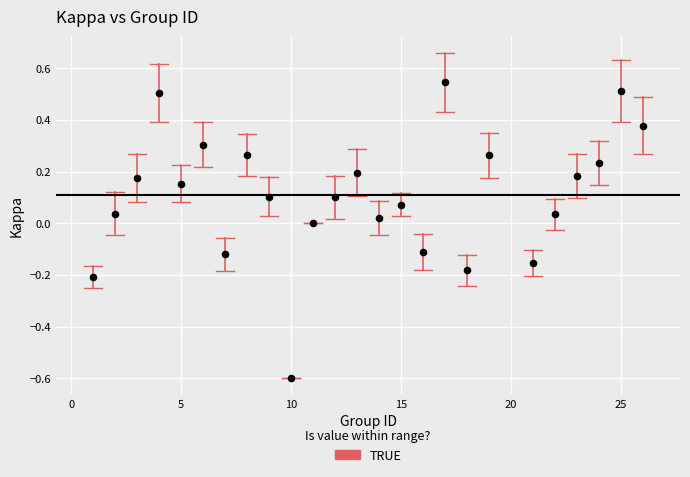

What is the range of X values (max minus min)?

25.0